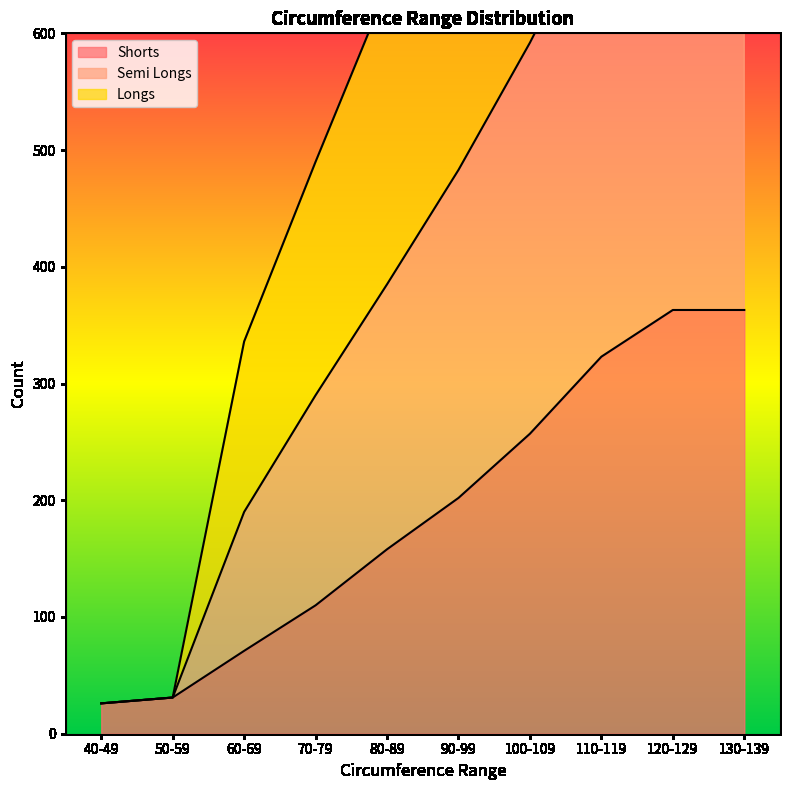

The Shorts series shows 31 at 50-59. True or false?

True